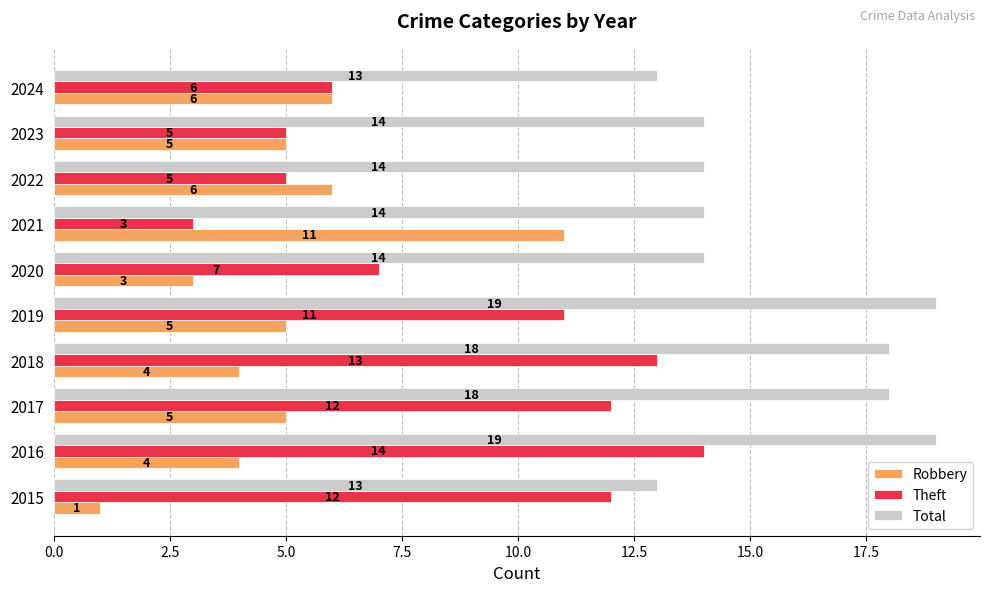

List the series in order of their overall mean, lowest first.

Robbery, Theft, Total